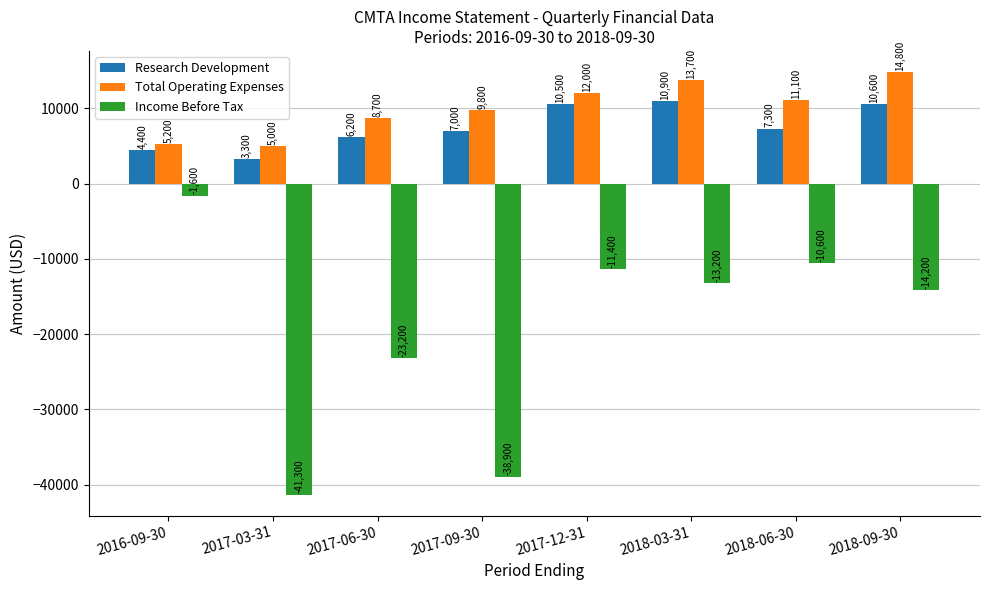

What value does the Income Before Tax series have at 2017-09-30?

-38900